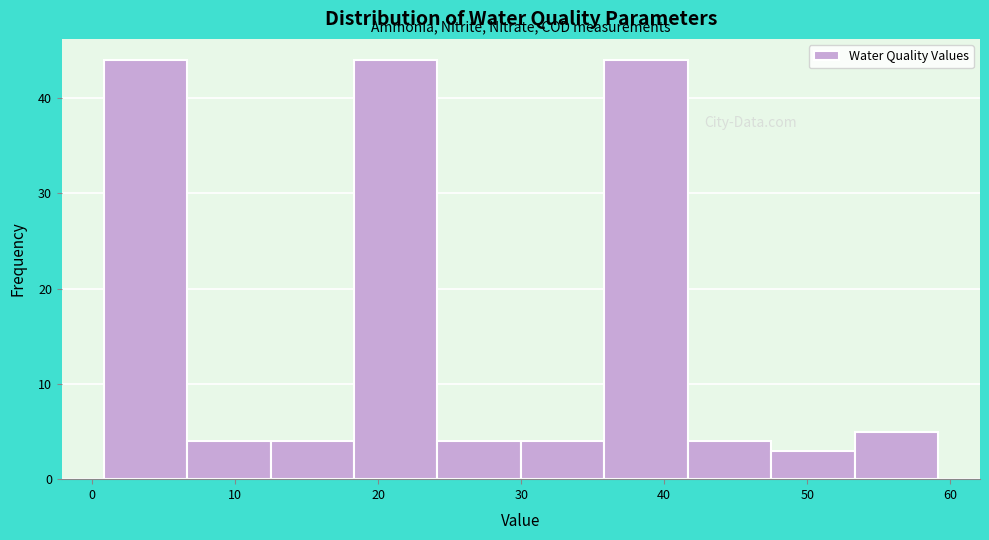

Reading left to right, list every bar in this chart as the range it spans on the x-axis followed by its height. Neither the bar edges nor the heights are printed on the chart, so give them approximately, as read against the axes.

1 to 7: 44
7 to 12: 4
12 to 18: 4
18 to 24: 44
24 to 30: 4
30 to 36: 4
36 to 42: 44
42 to 47: 4
47 to 53: 3
53 to 59: 5